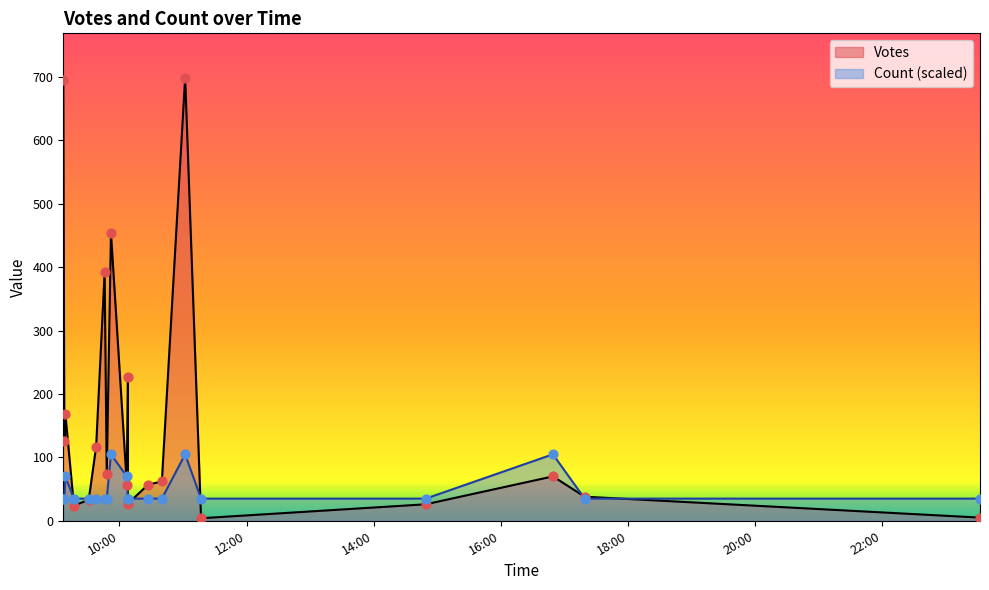

What are all the series names shown in the legend?

Votes, Count